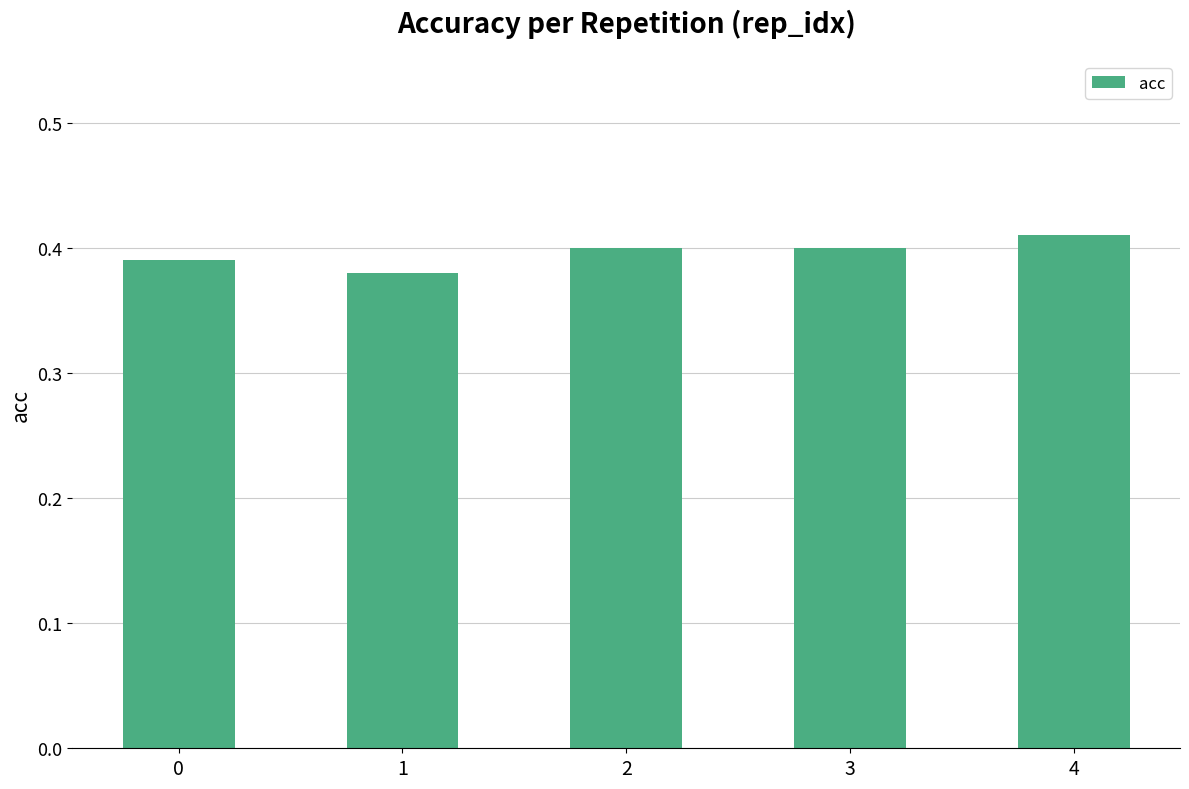

True or false: the data shows 0.4 at 3.

True